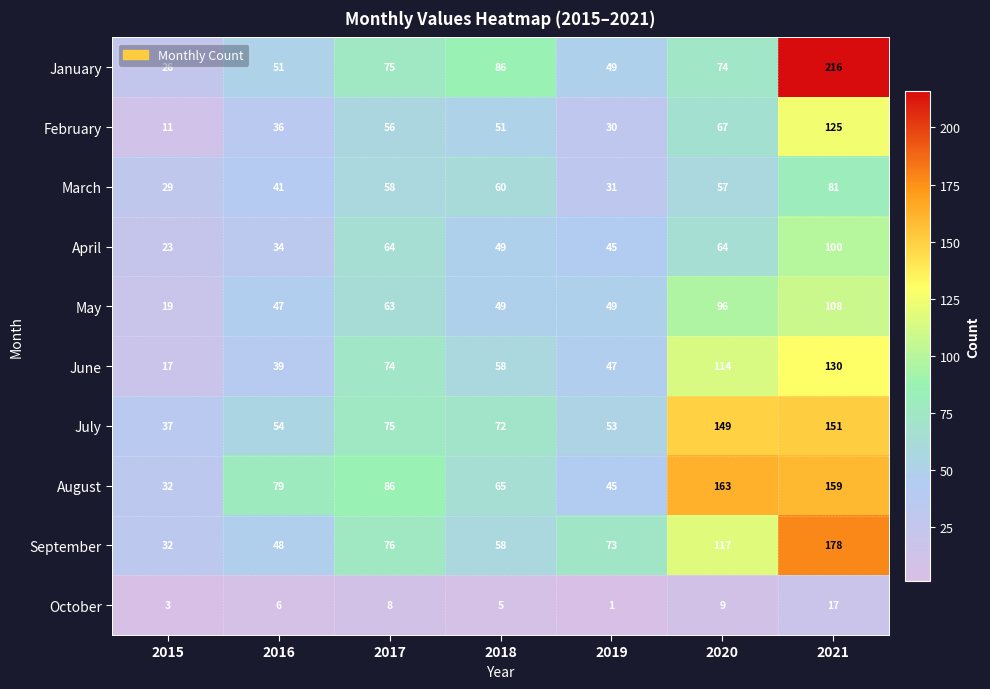

At which category does the chart reach its peak across all series?

2021